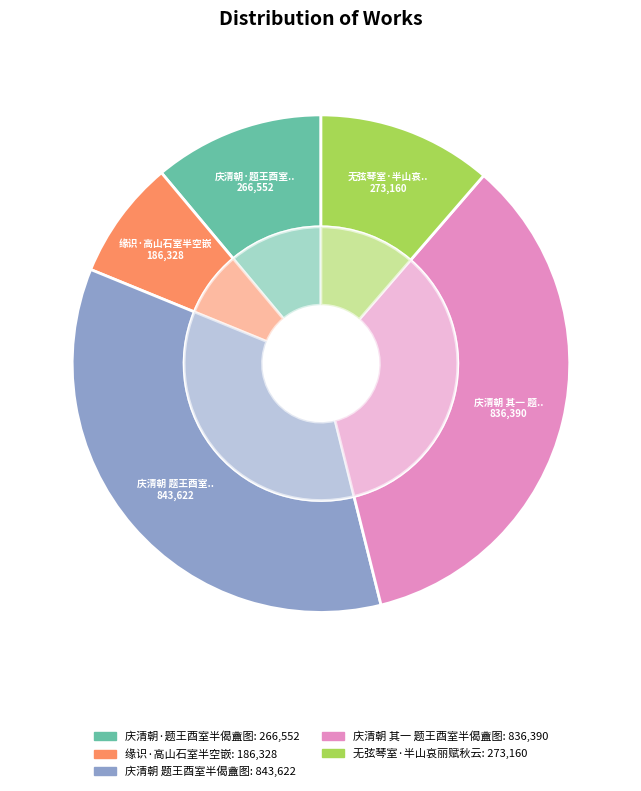

To the nearest percent, what is the combined percentage of 缘识·高山石室半空嵌 and 庆清朝·题王酉室半偈盦图?

19%